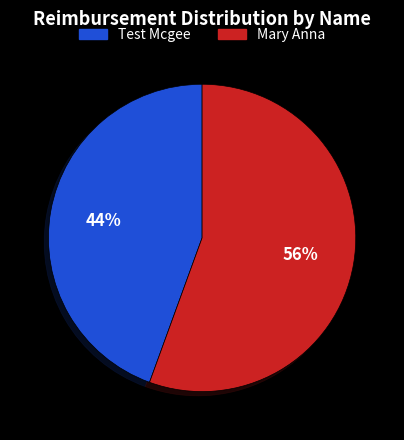

Rank the categories by value from highest to lowest.

Mary Anna, Test Mcgee